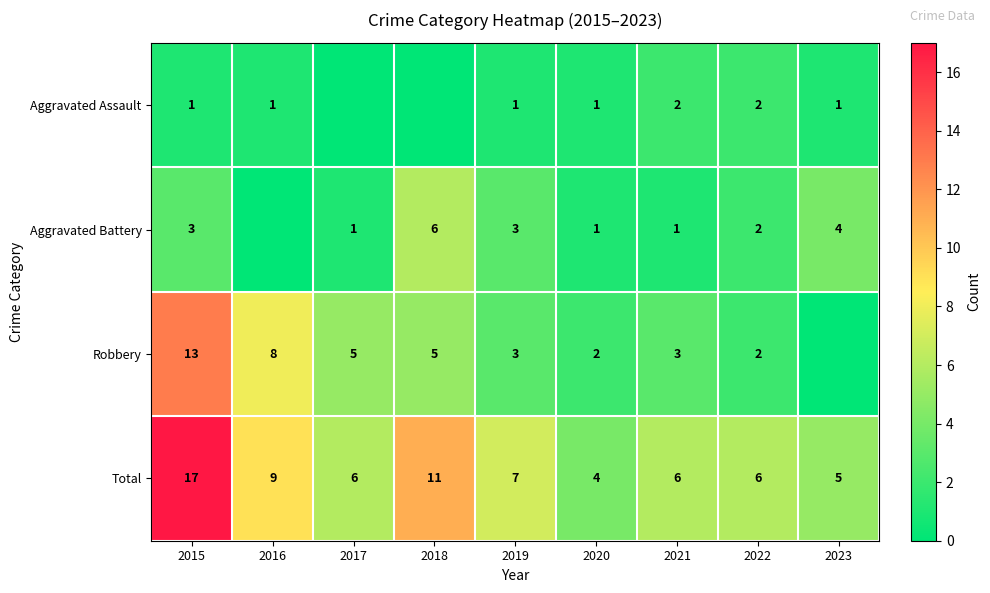

Where is Total nearest to the value 10?

2016